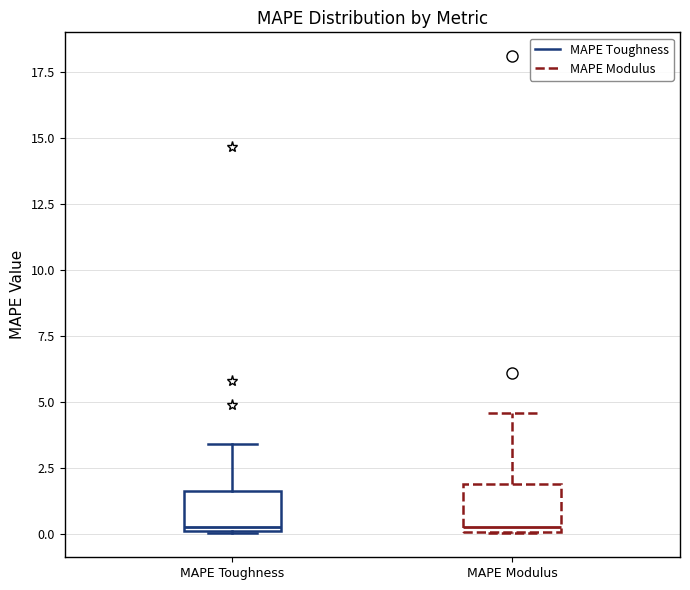

Reading left to right, transcribe this box plot: for each box, give where its median line is, the range the box spans, and where its two whiskers end, as read against the y-axis. The values are not printed on the chart, so give them approximately, as read against the axis.

MAPE Toughness: median 0.5, box 0.0 to 1.5, whiskers 0.0 to 3.5
MAPE Modulus: median 0.5, box 0.0 to 2.0, whiskers 0.0 to 4.5